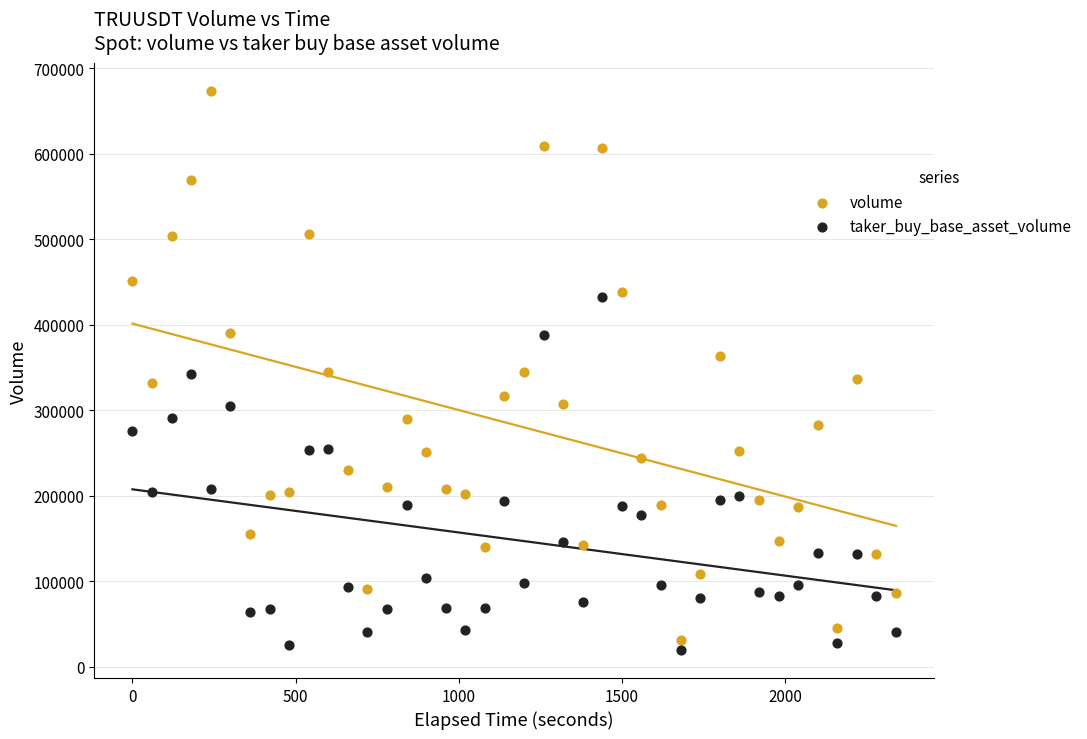

Across all data points, what is the range of X values (max minus min)?

2340